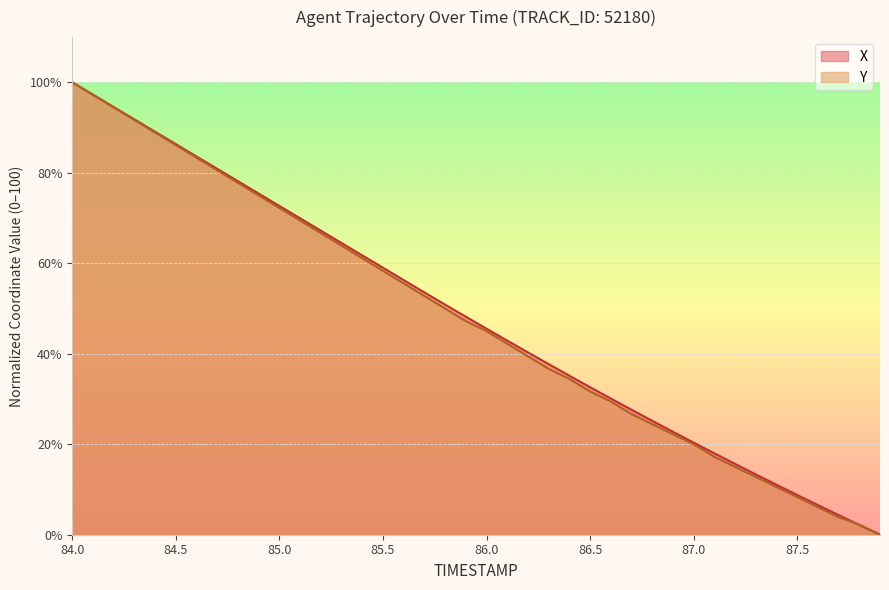

Does the chart have visible grid lines?

Yes